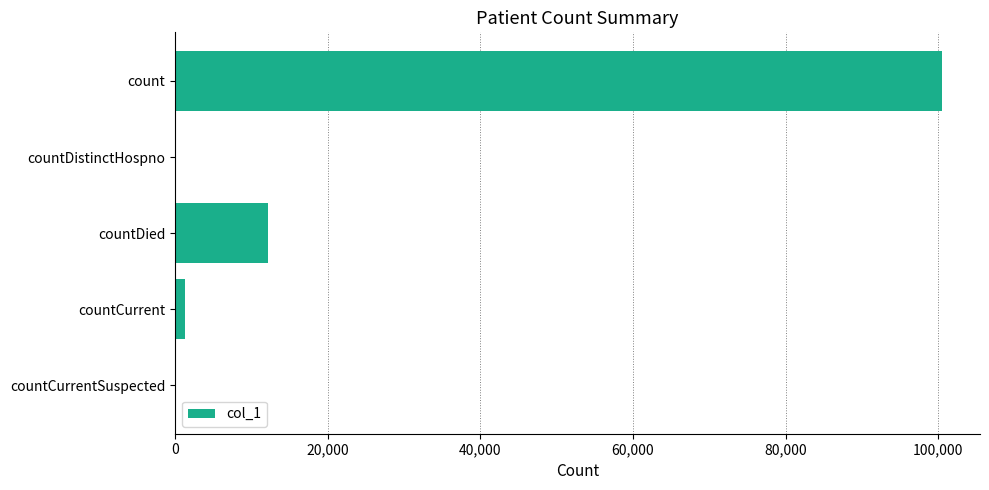

Reading bottom to top, what are all the values shown in this chart?

countCurrentSuspected=0	countCurrent=1280	countDied=12223	countDistinctHospno=0	count=100462